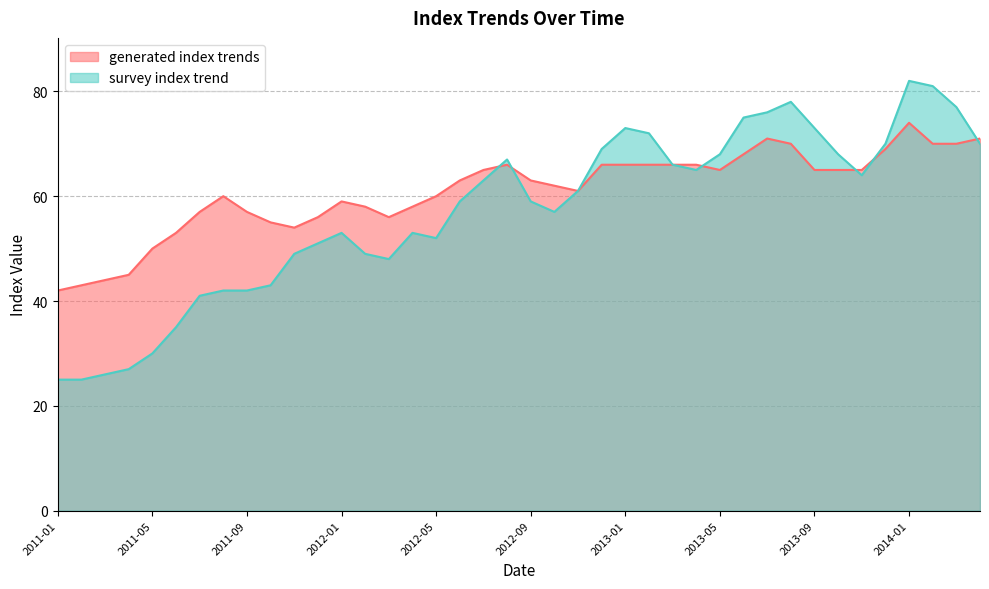

True or false: survey index trend and generated index trends cross at least once.

True